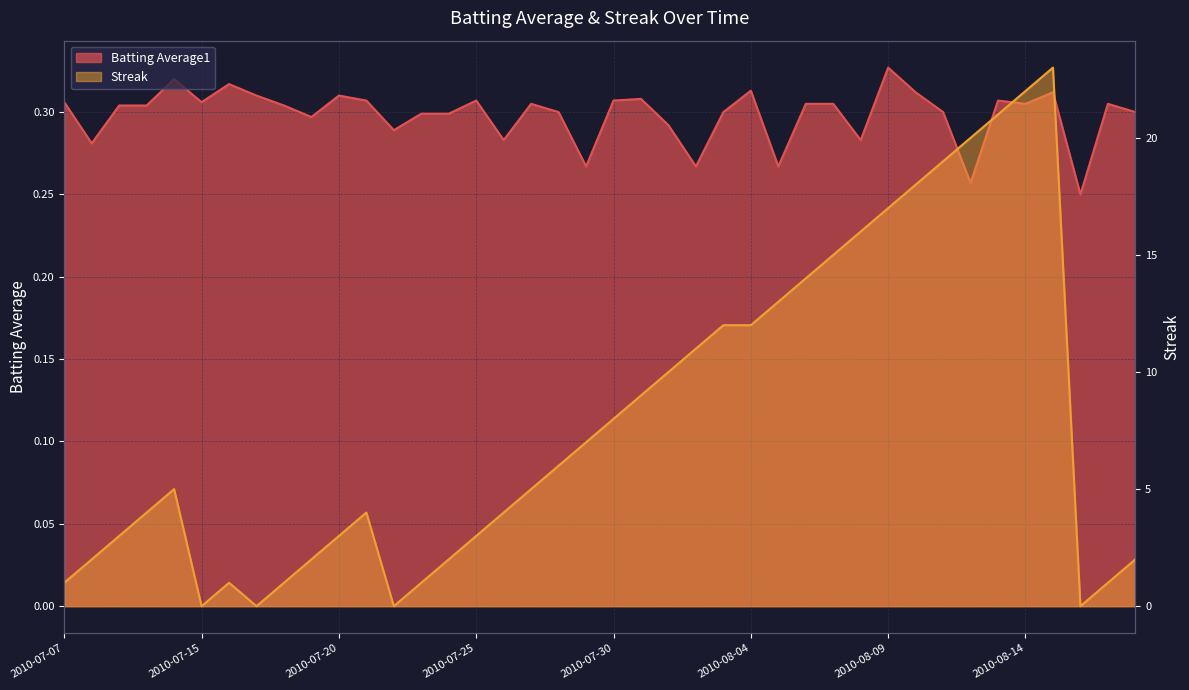

The Batting Average1 series shows 0.4 at 2010-07-20. True or false?

False